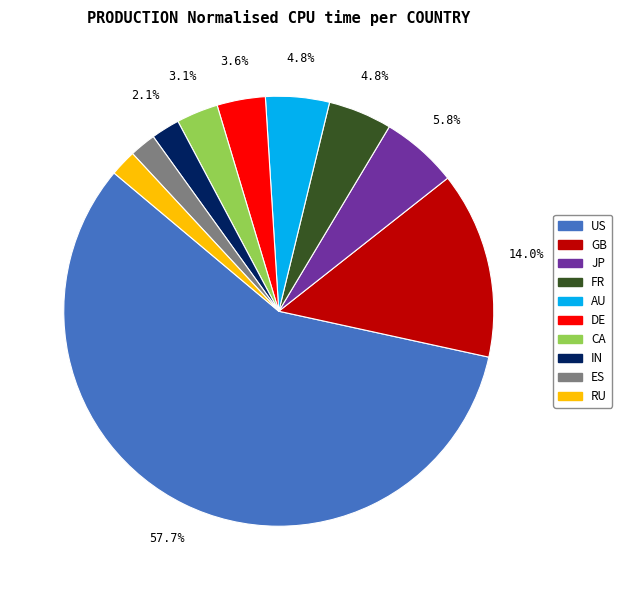

Does any single category account for the majority?

Yes